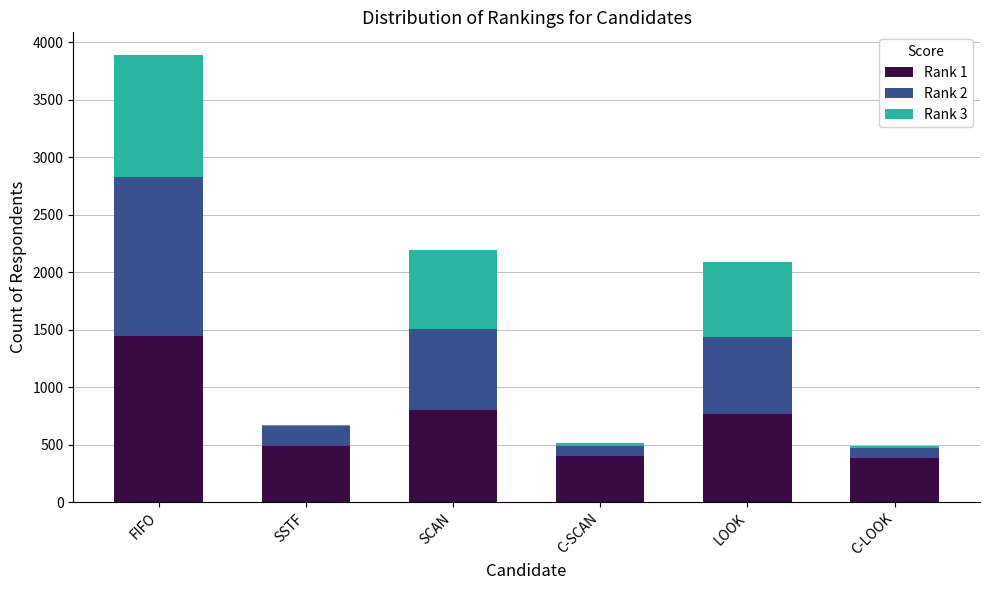

Is it true that Rank 1 equals 798 at SCAN?

True